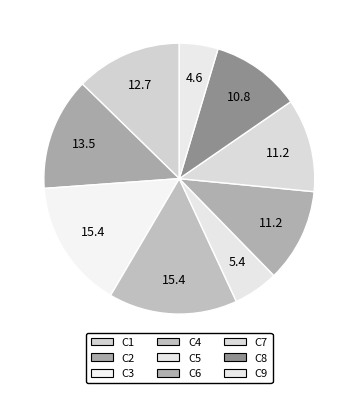

What is the ratio of the value at C3 to the value at C5?

2.9